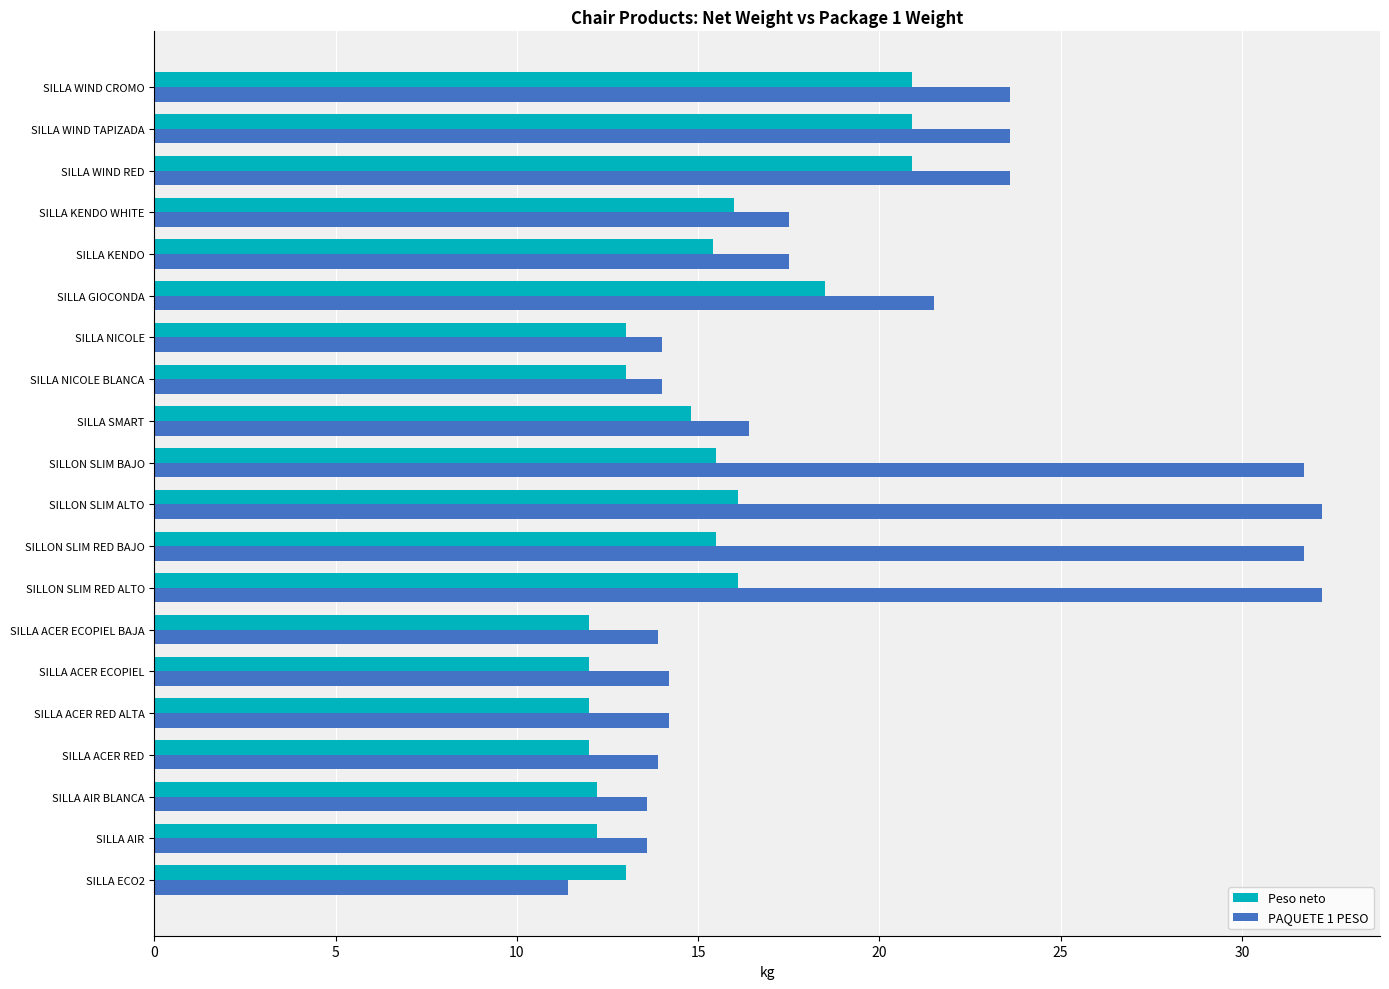

Is it true that PAQUETE 1 PESO equals 13.6 at SILLON SLIM BAJO?

False